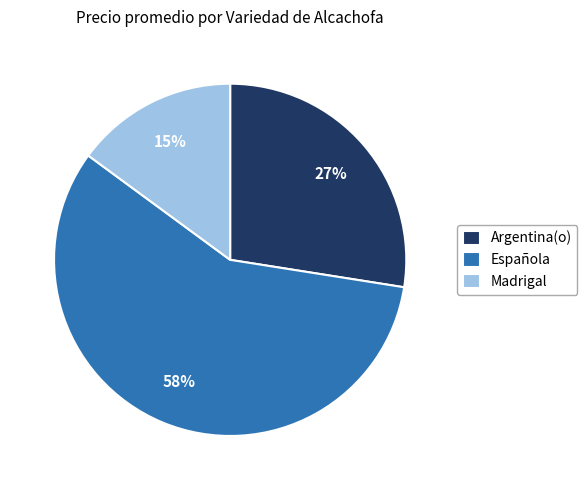

Does any single category account for the majority?

Yes